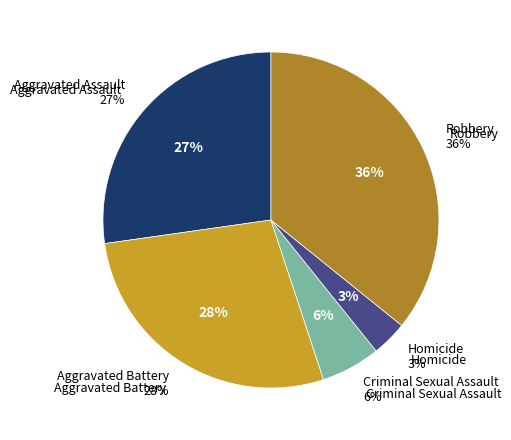

How many segments does this pie chart have?

5